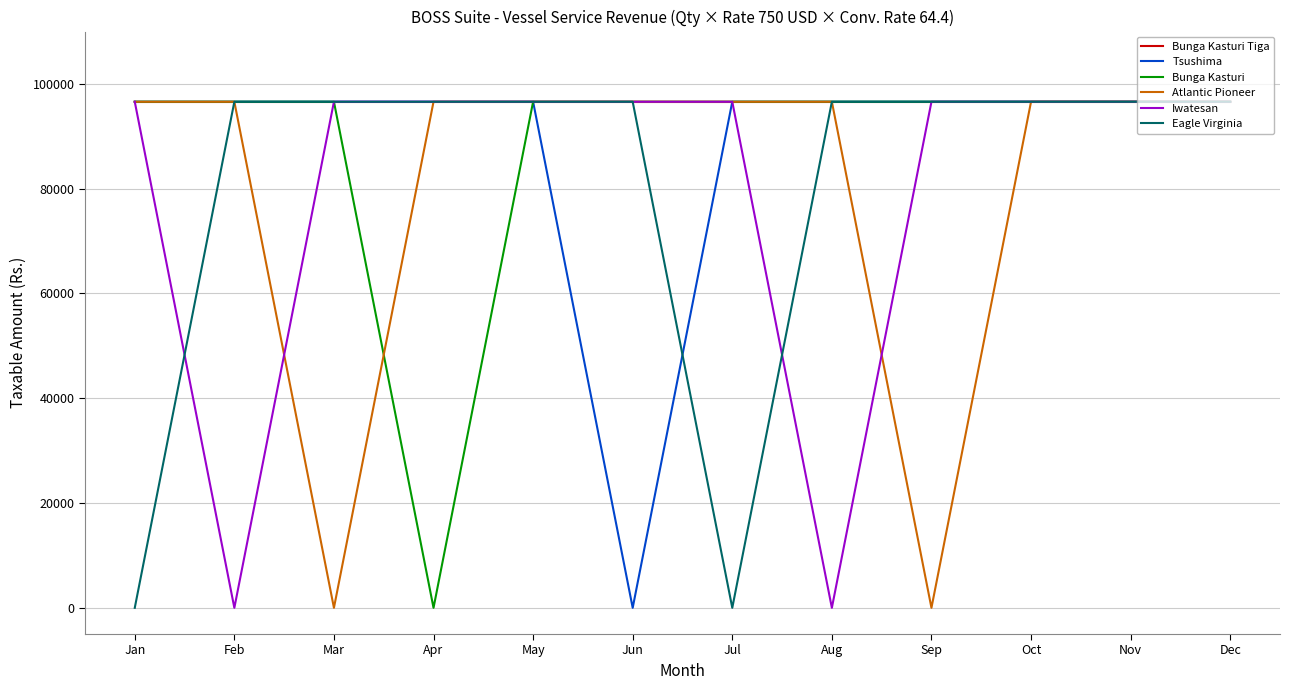

How many values in the Atlantic Pioneer series are below 96600?

2